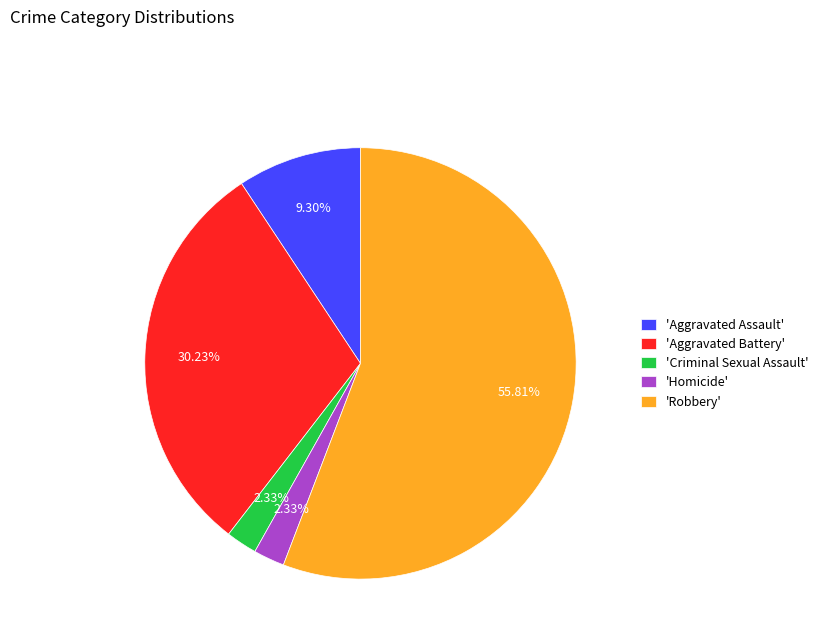

Is the sum of 'Criminal Sexual Assault' and 'Homicide' greater than half?

No